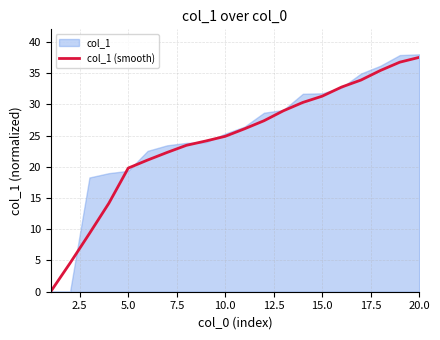

Reading left to right, extract all data points from this chart.

0.0	4.6	9.3	14.2	19.8	21.1	22.3	23.4	24.1	24.9	26.1	27.4	29.0	30.3	31.3	32.8	33.9	35.4	36.7	37.5